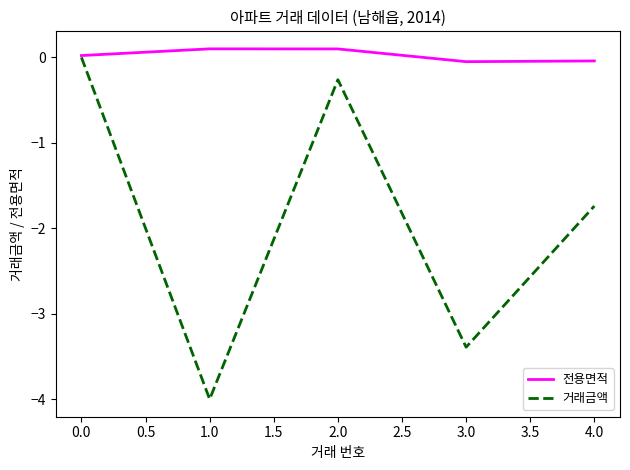

Between 0.0 and 4.0, which series saw the biggest shift?

거래금액